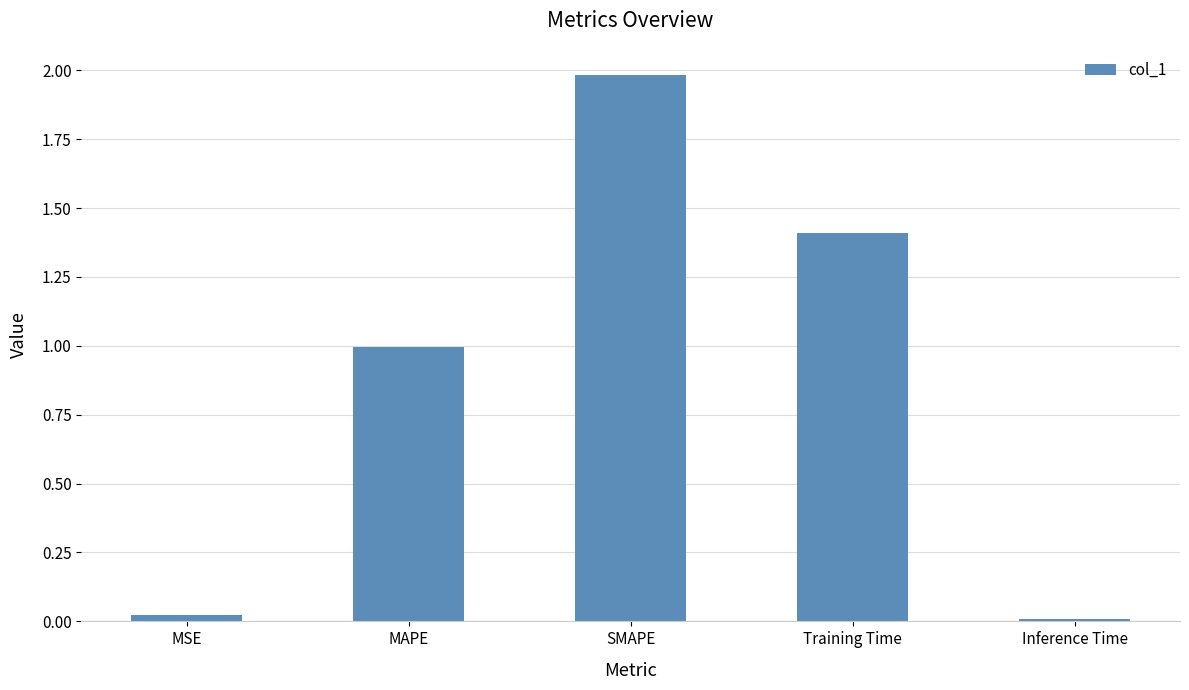

Count the number of data series in this chart.

1